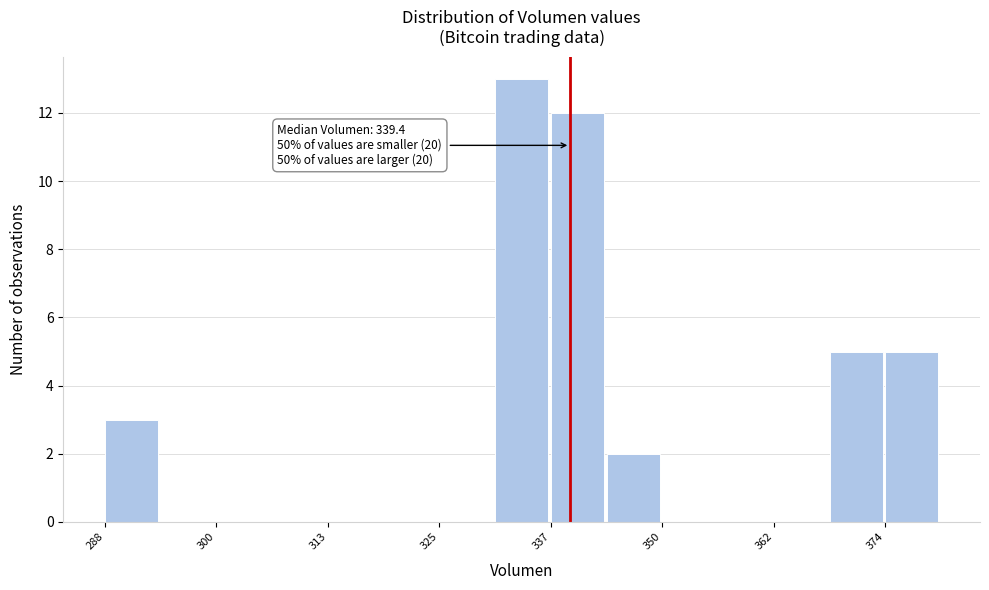

Read against the x-axis, roughly where is the centre of the tallest bar?

334